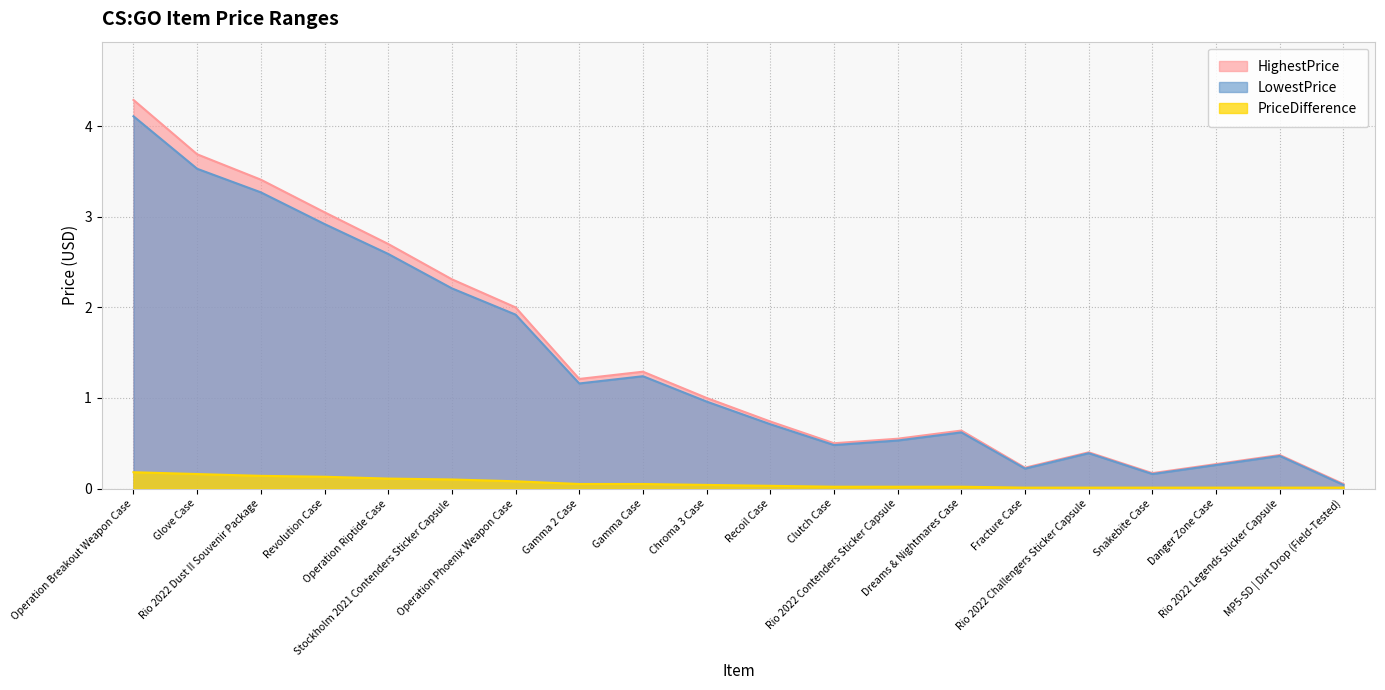

What is the label of the 4th point from the right?

Snakebite Case